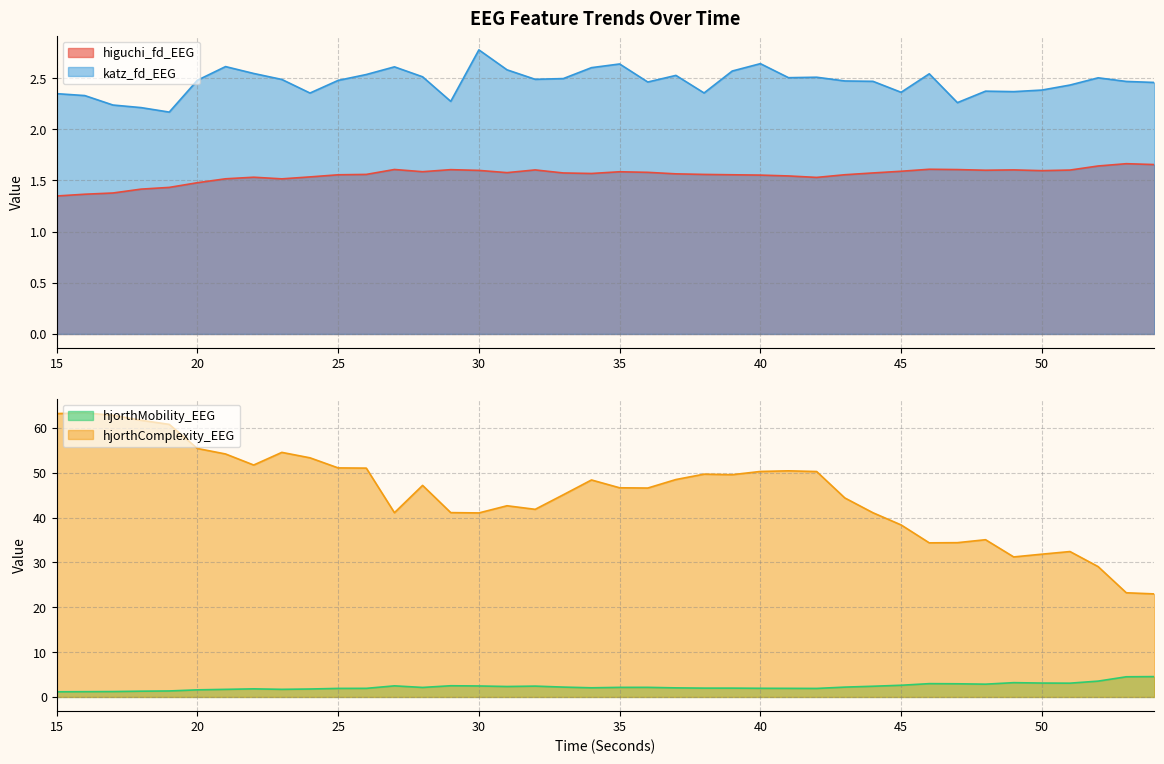

Which series changed the most between 31 and 37?

hjorthComplexity_EEG